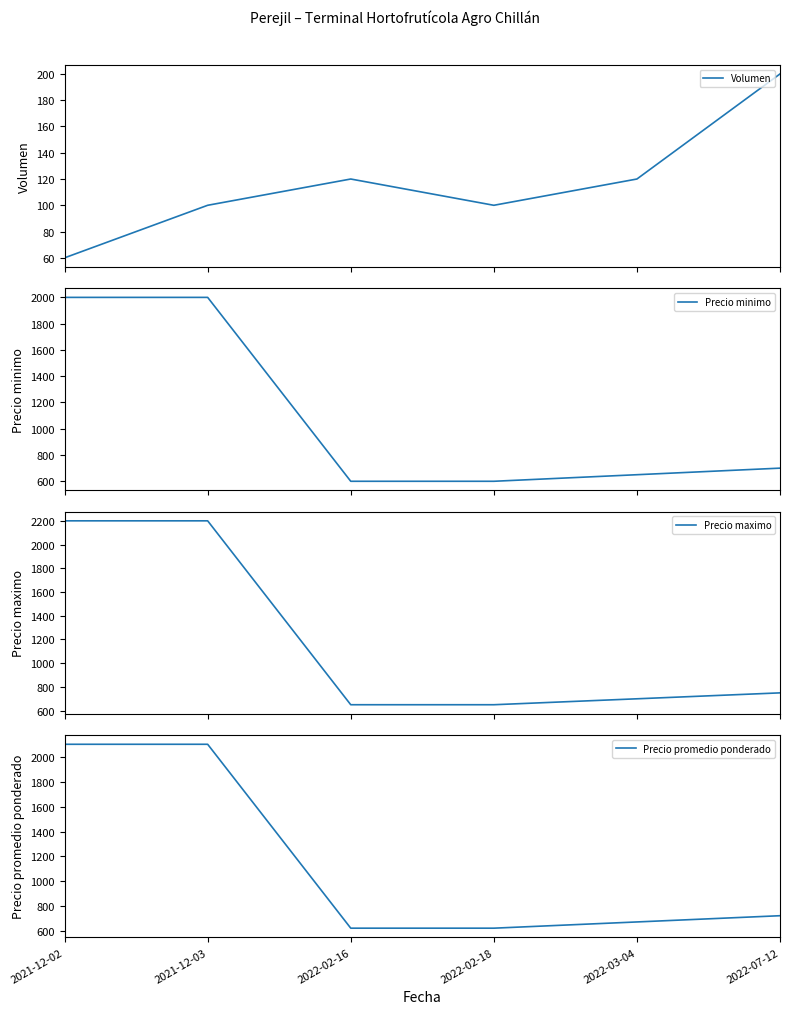

Reading right to left, list all the values displayed in this chart.

Volumen: 200	120	100	120	100	60
Precio minimo: 700	650	600	600	2000	2000
Precio maximo: 750	700	650	650	2200	2200
Precio promedio ponderado: 725	675	625	625	2100	2100